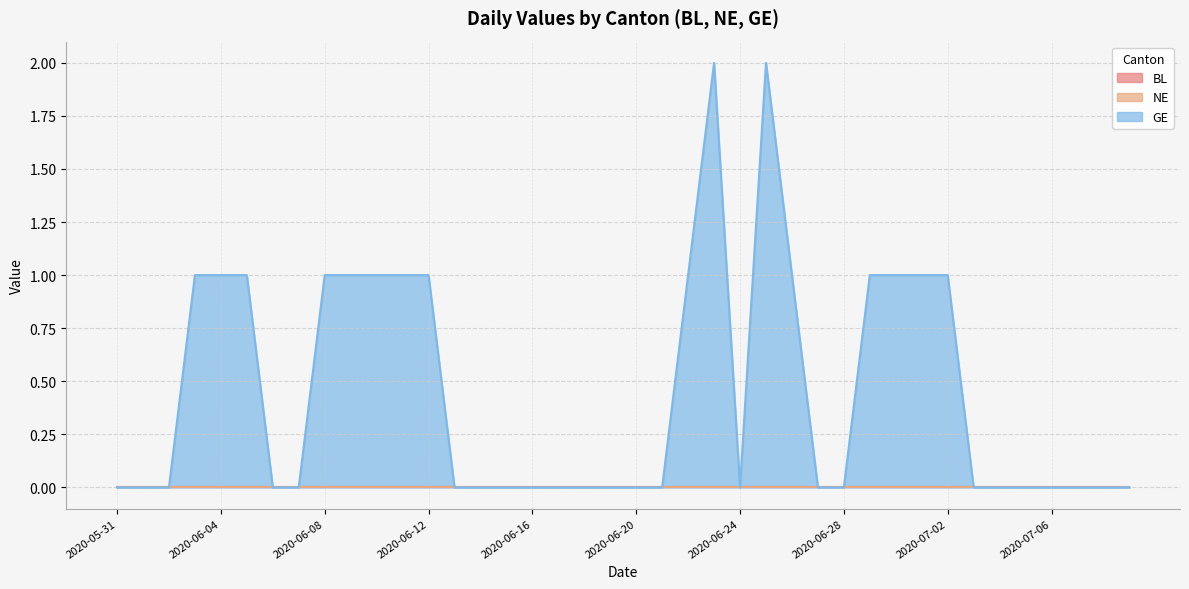

At how many categories does at least one series exceed 1?

2